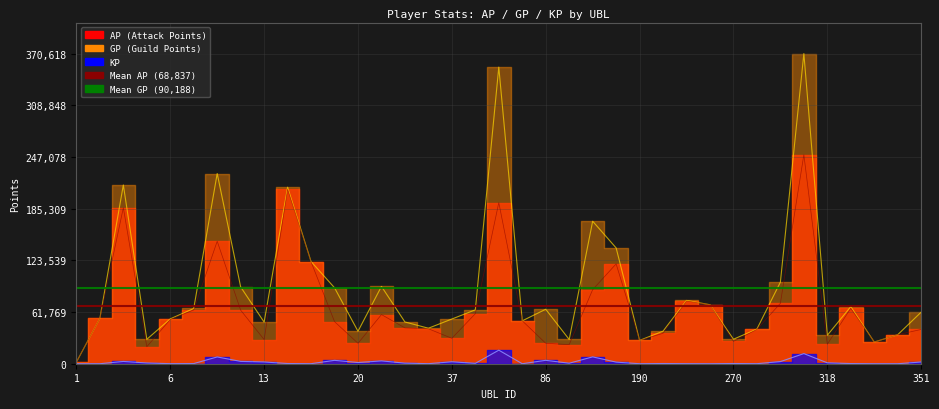

True or false: KP has a value of 15.2 at 6.

False